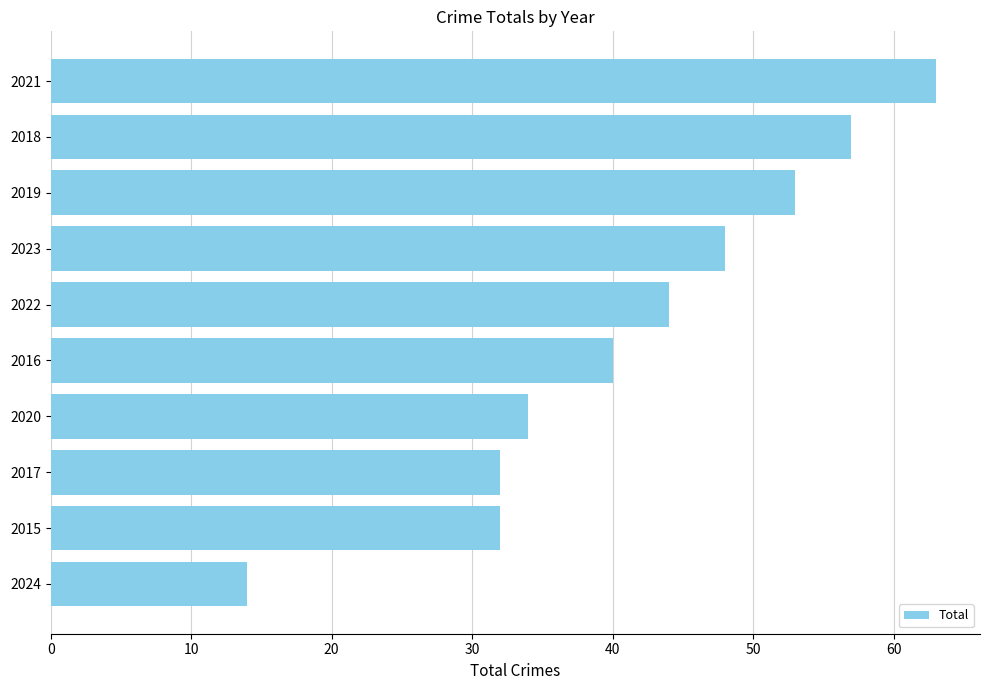

Reading bottom to top, extract all data points from this chart.

2024=14	2015=32	2017=32	2020=34	2016=40	2022=44	2023=48	2019=53	2018=57	2021=63